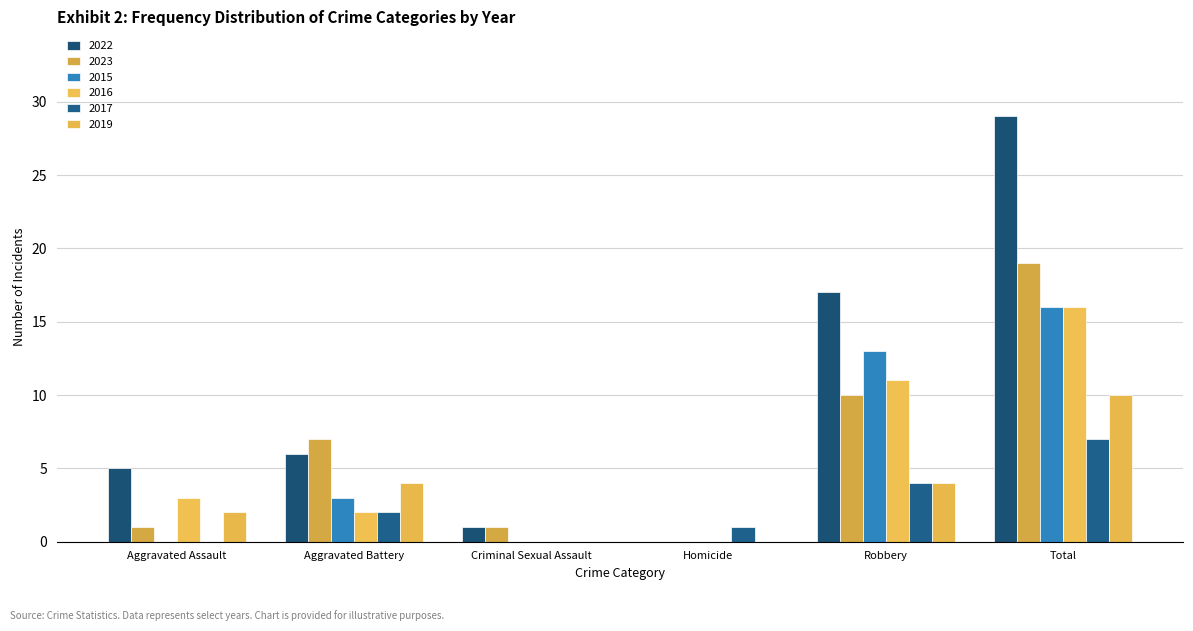

Which series has the largest total across all categories?

2022